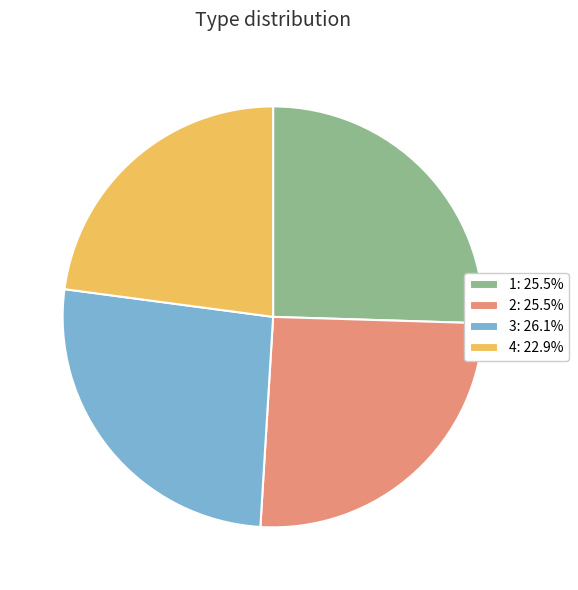

Combined, do 1: 25.5% and 4: 22.9% account for over 50%?

No